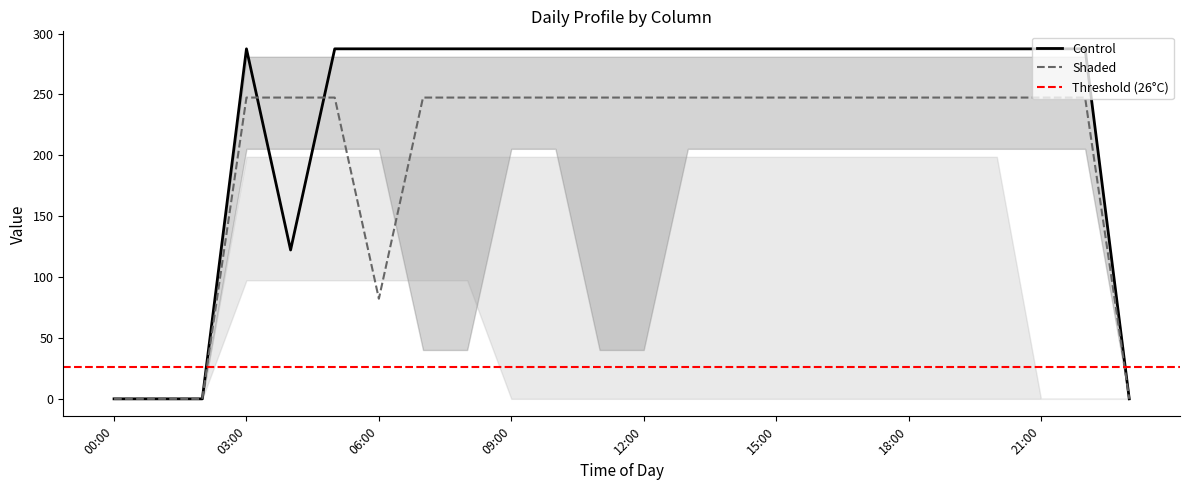

The value of Shaded at 09:00 is 247.4. True or false?

True